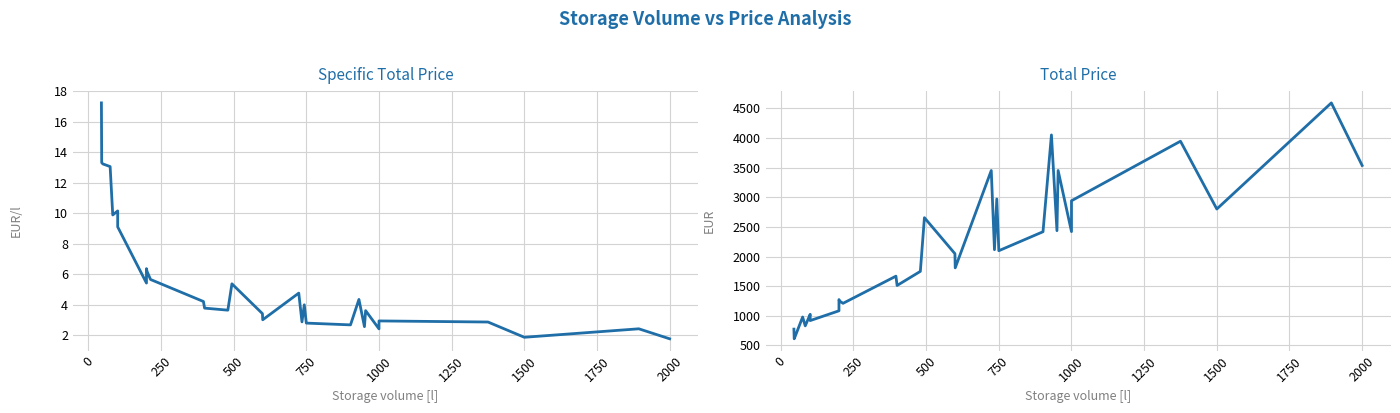

What is the difference between the maximum and minimum values in the Gesamtpreis series?

3977.0